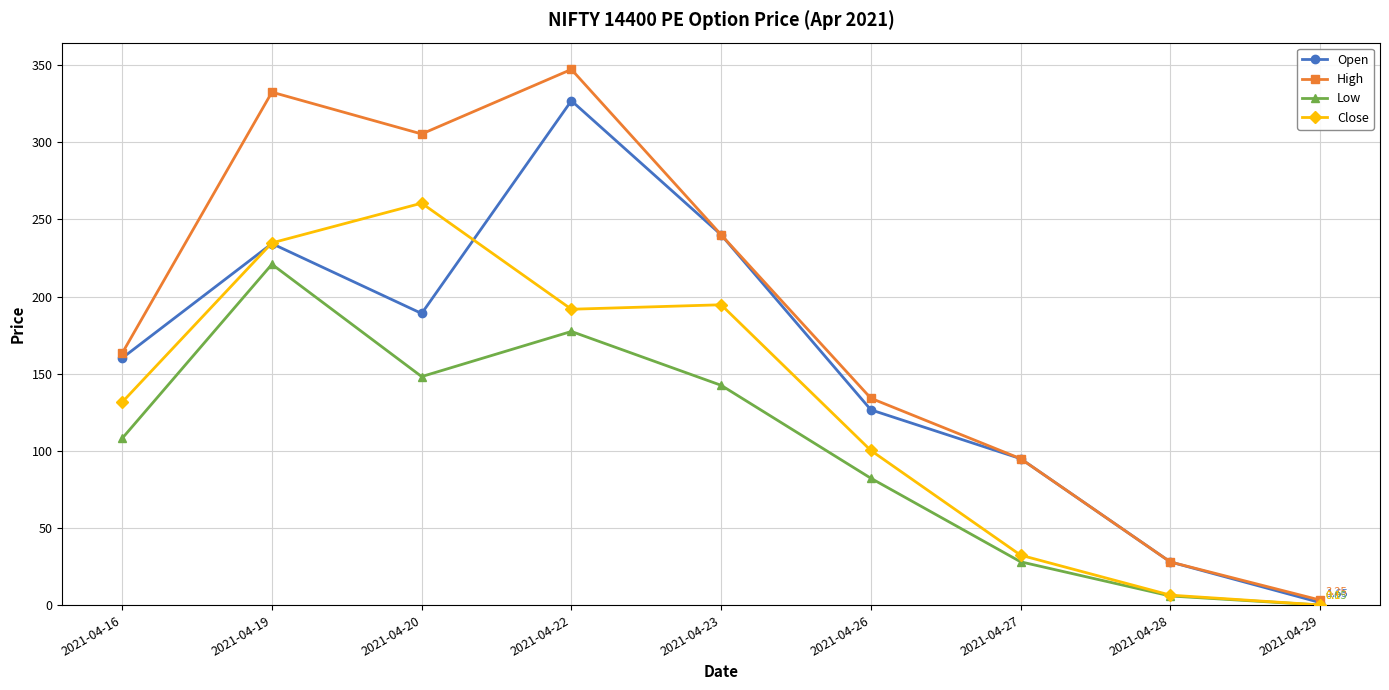

Rank the series by their maximum value, from highest to lowest.

High, Open, Close, Low